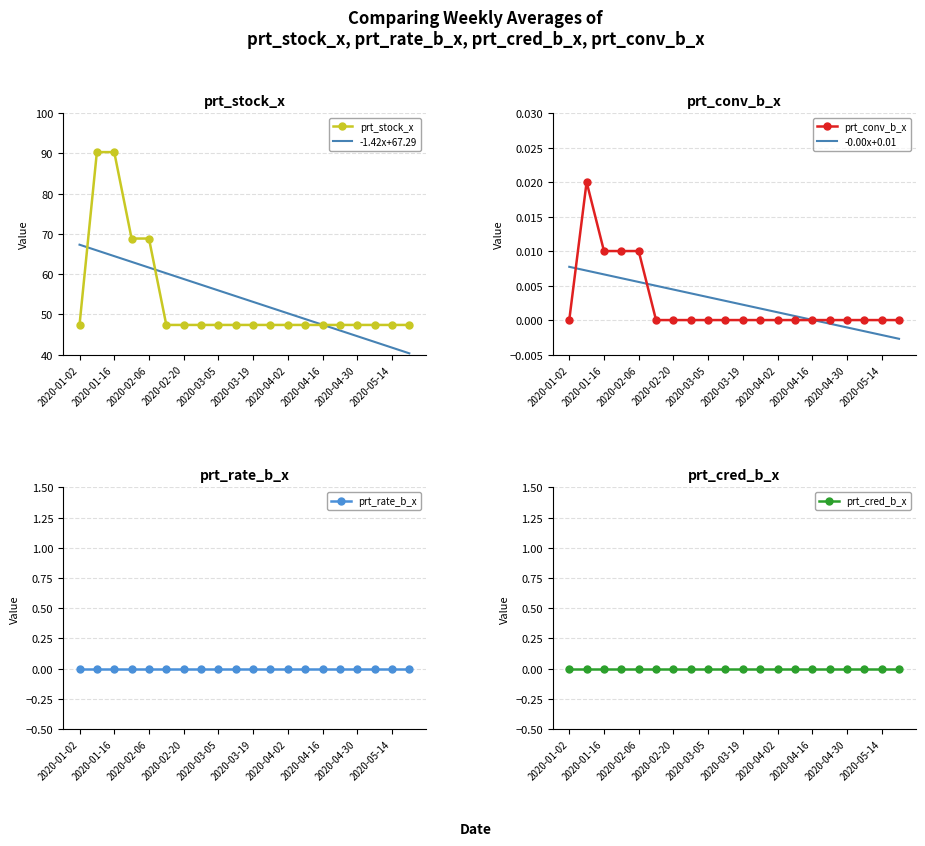

What is the minimum value for -1.42x+67.29?

40.3